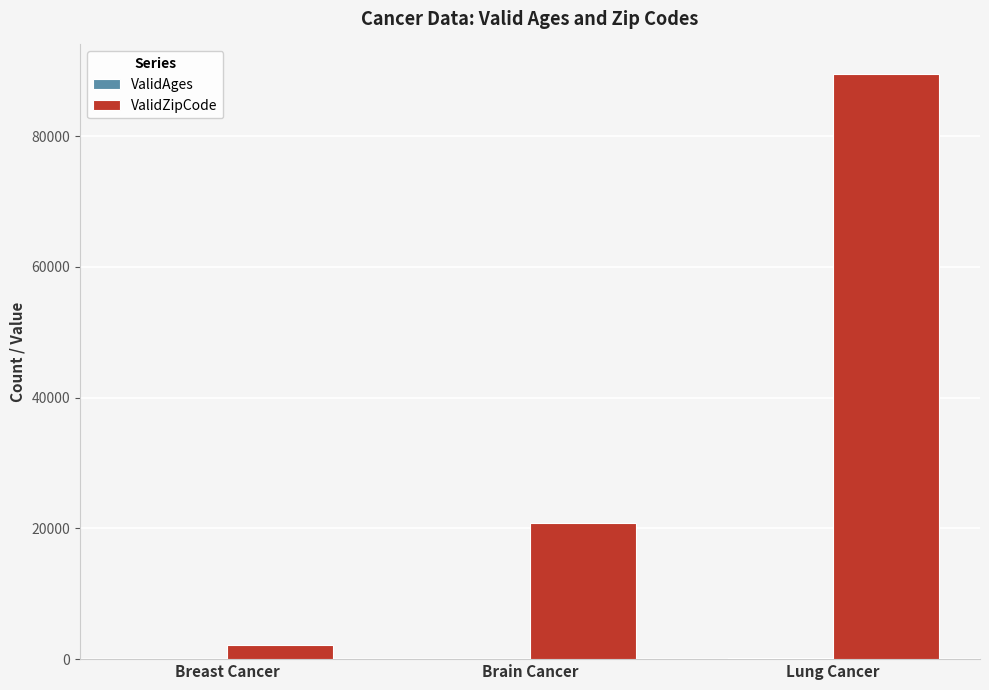

What is the sum of all ValidZipCode values?

112524